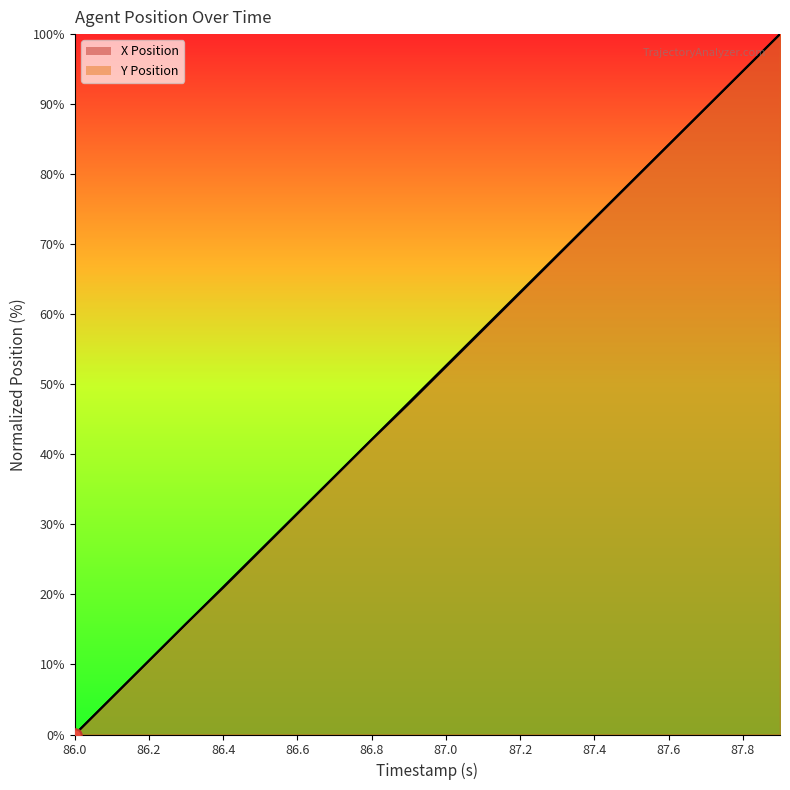

Which series has the widest spread of Y values?

X Position